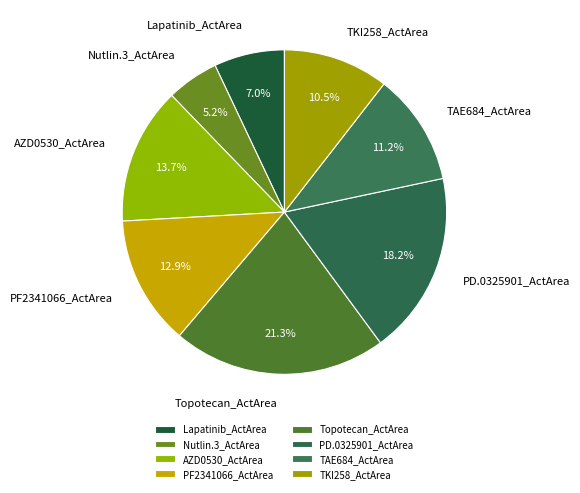

Is AZD0530_ActArea the majority of the pie?

No